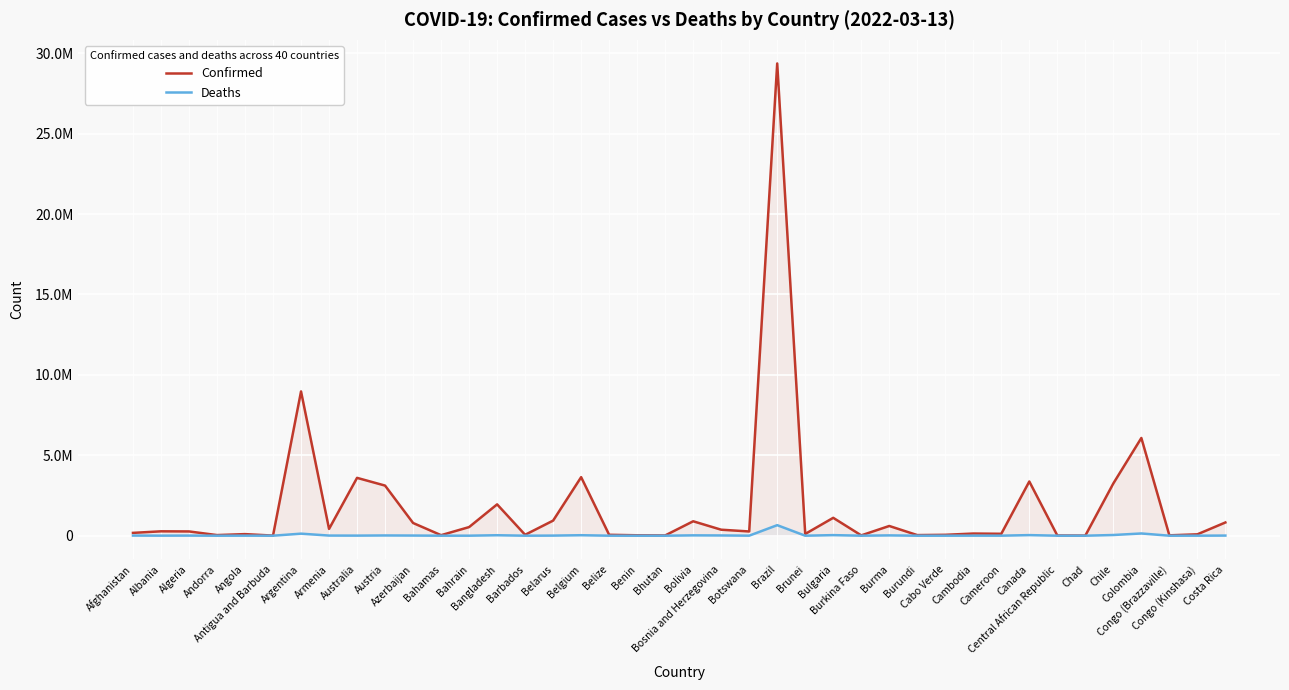

What is the value of the Deaths point at the 24th from the left?

655234